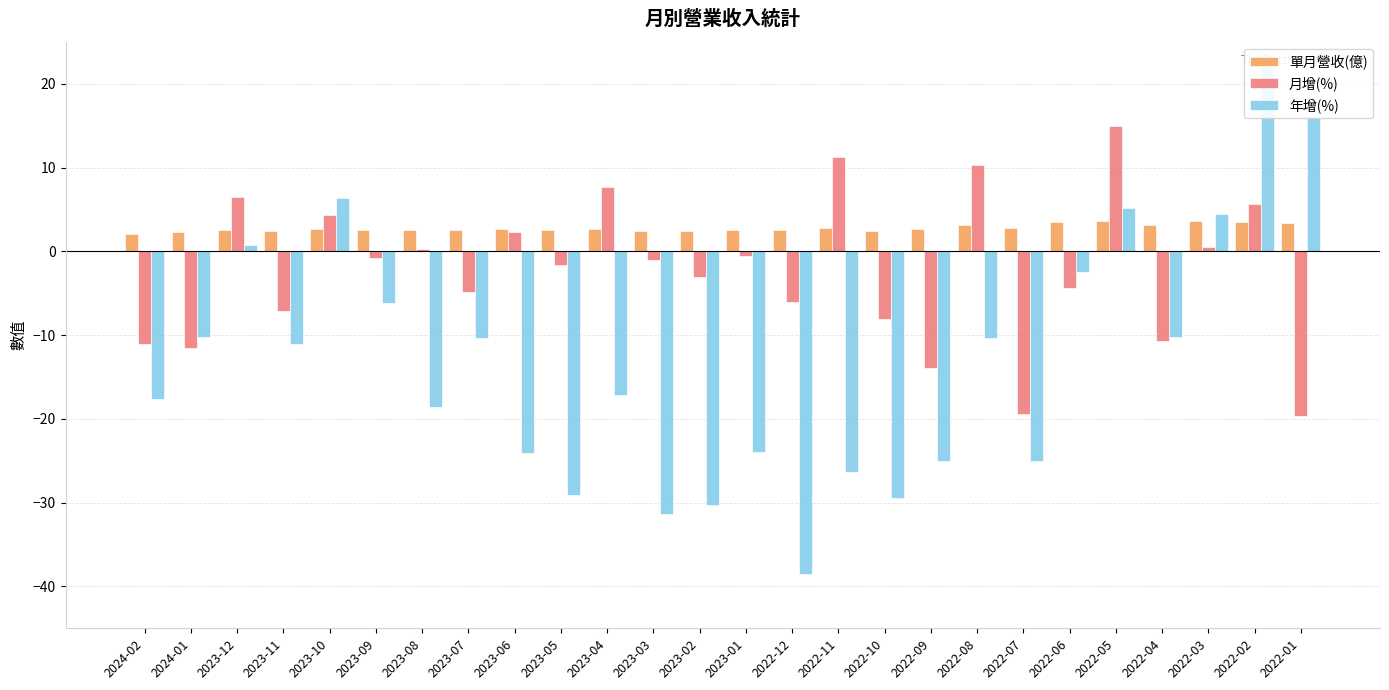

What is the average value of the 單月營收(億) series?

2.8